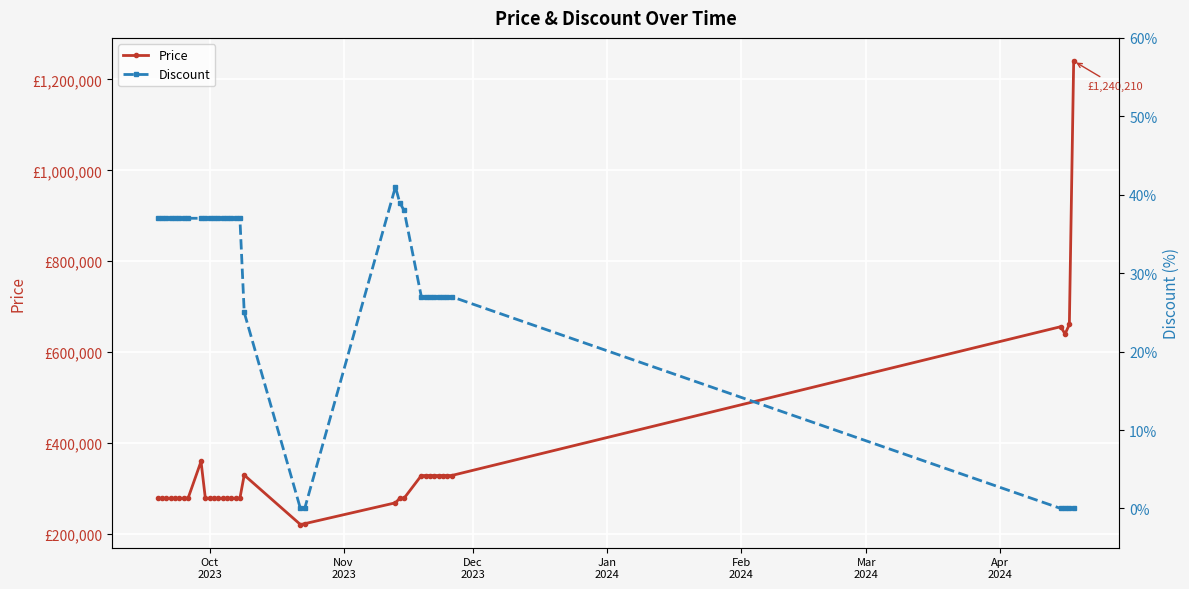

What are all the series names shown in the legend?

Price, Discount